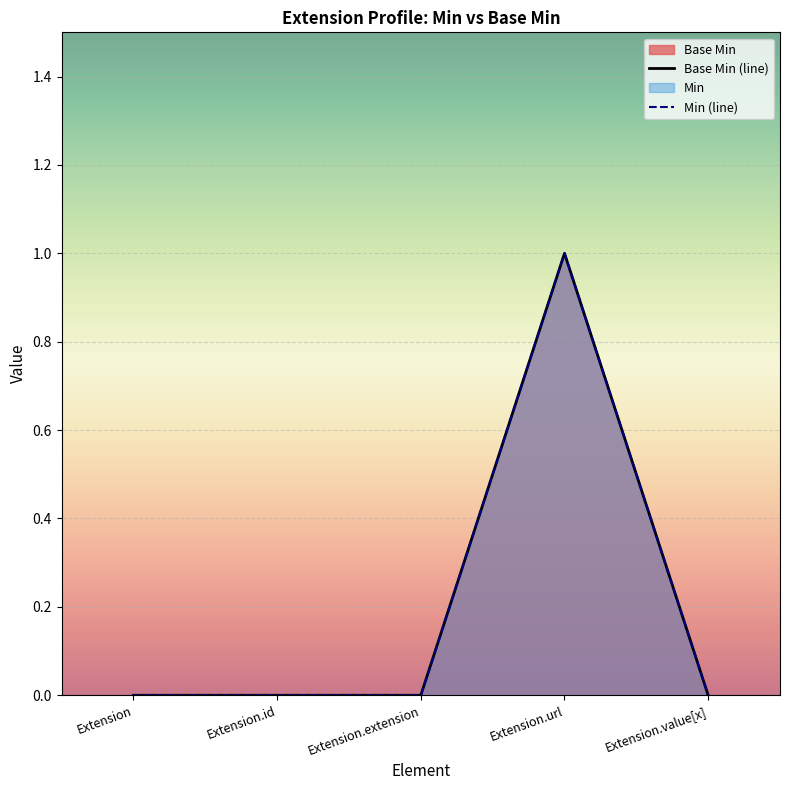

Which series has the widest spread of values?

Base Min (line)